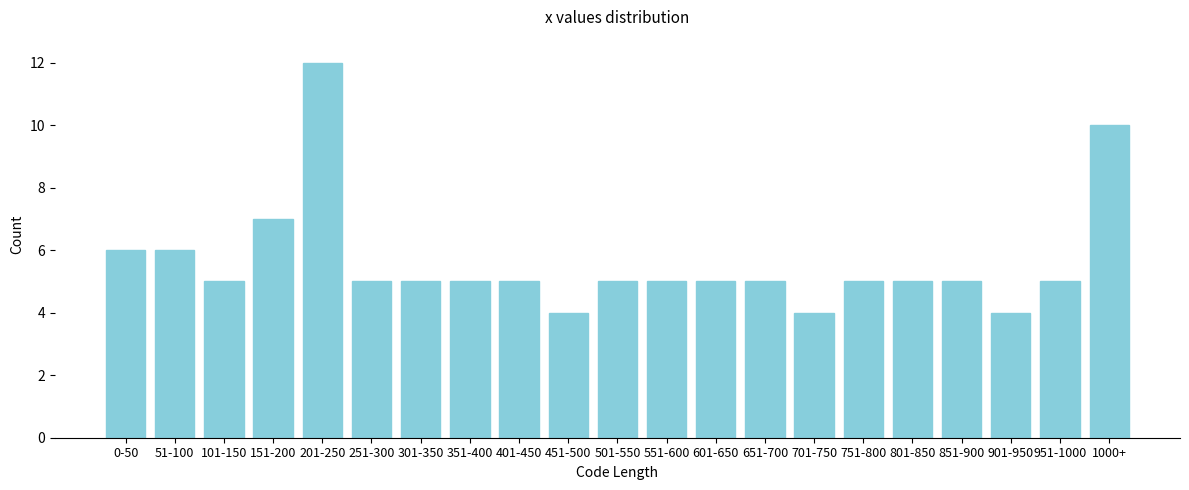

Reading left to right, what are all the values shown in this chart?

6	6	5	7	12	5	5	5	5	4	5	5	5	5	4	5	5	5	4	5	10